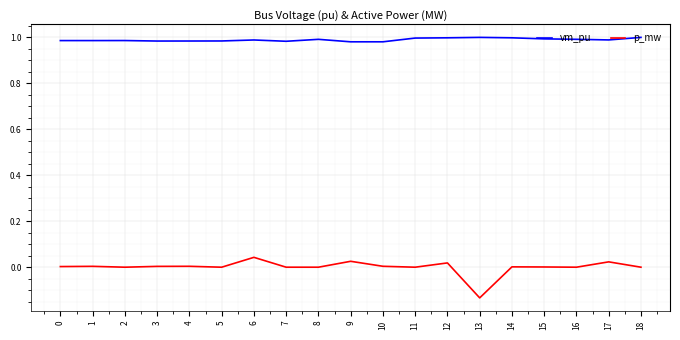

True or false: p_mw has more than 0 points higher than both neighbors.

True